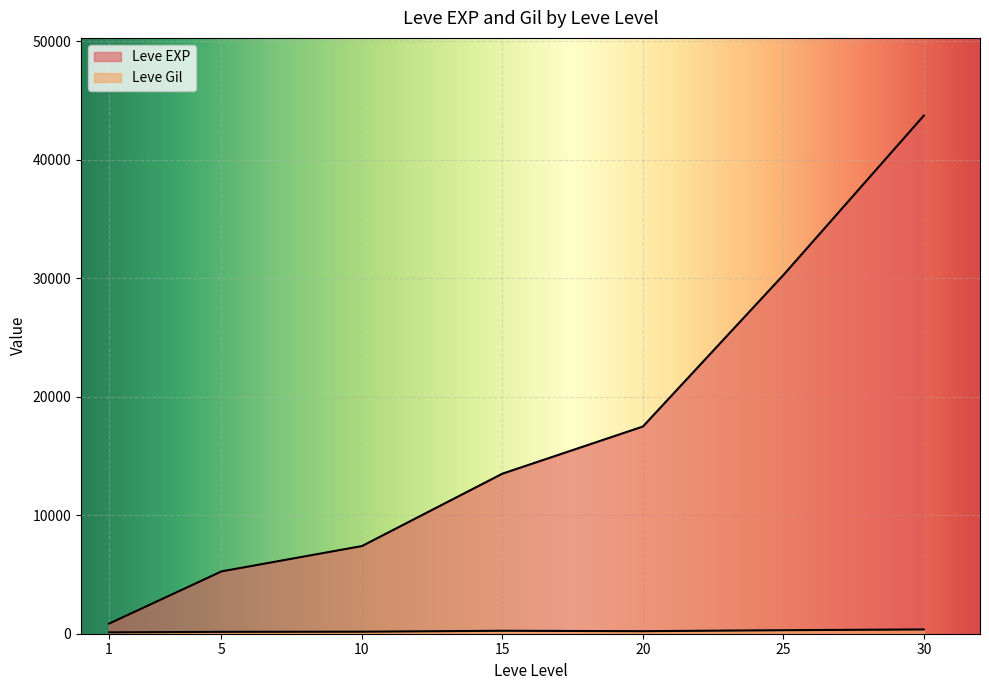

What is the spread (max minus min) of values at 1?

518